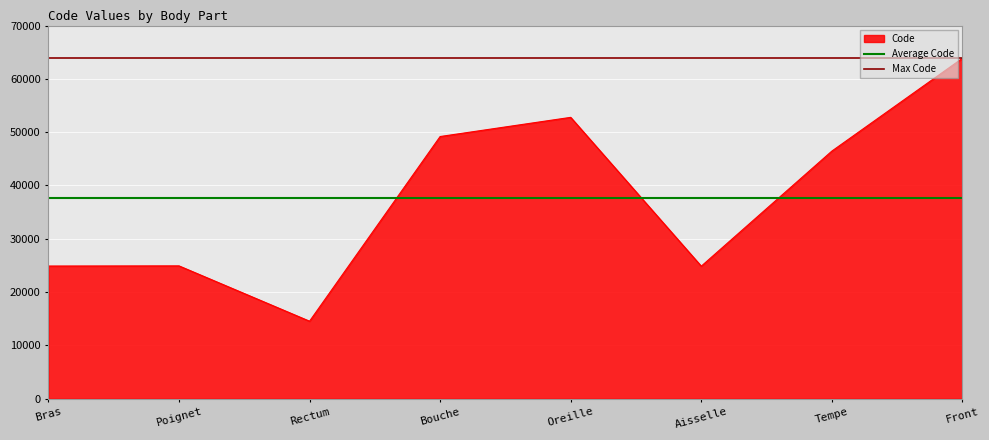

True or false: Code has a value of 36927 at Aisselle.

False